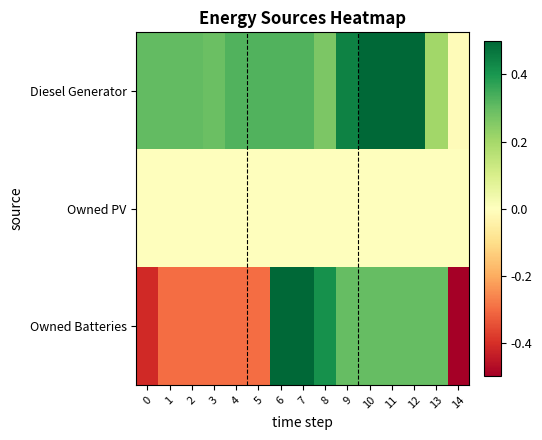

Which series has the widest spread of values?

Owned Batteries